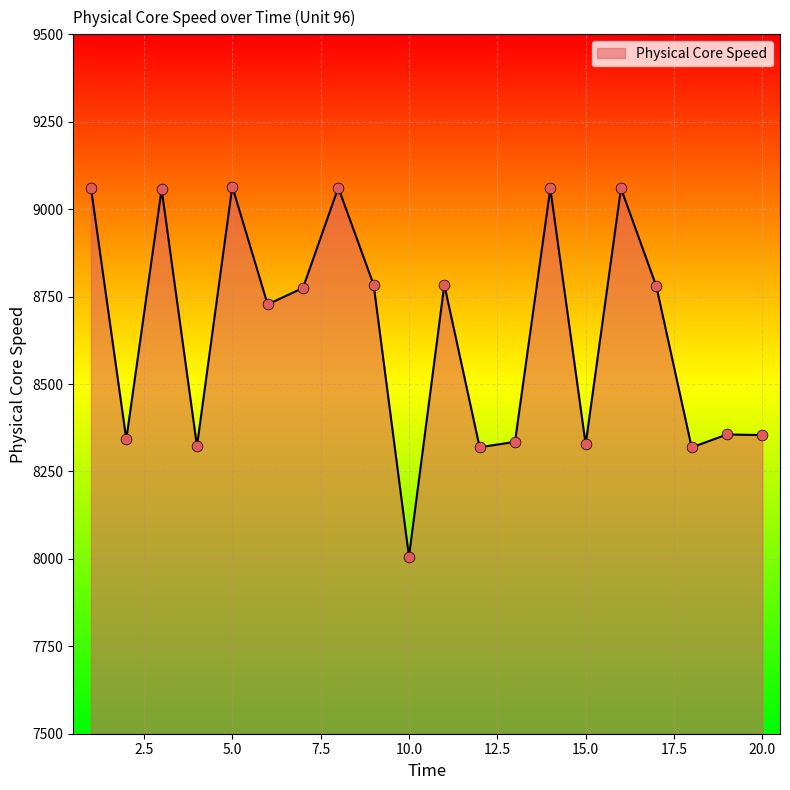

What is the smallest value displayed?

8006.8